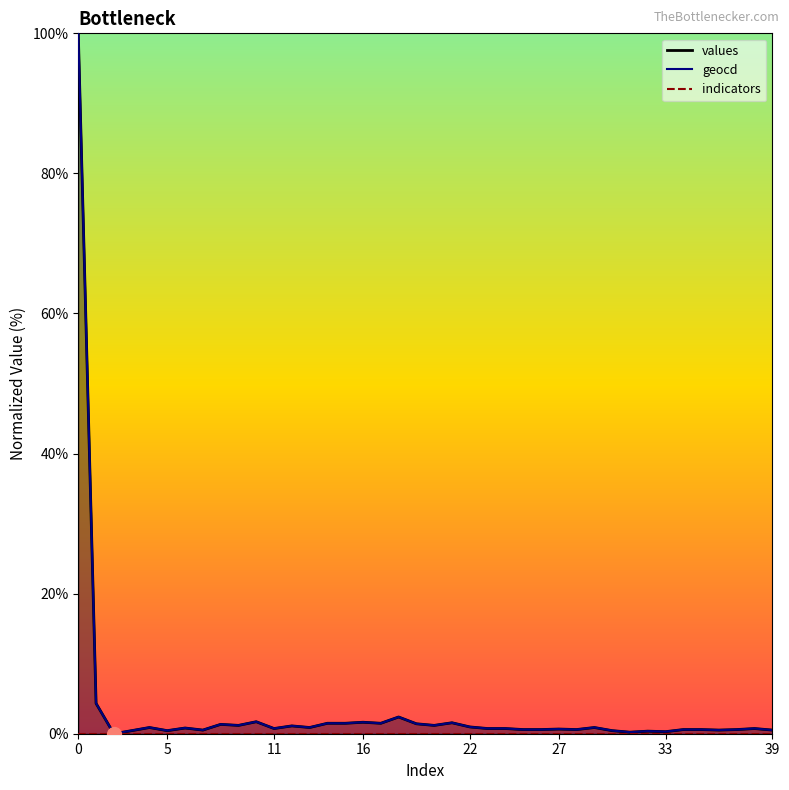

What is the label of the 32nd point from the right?

8